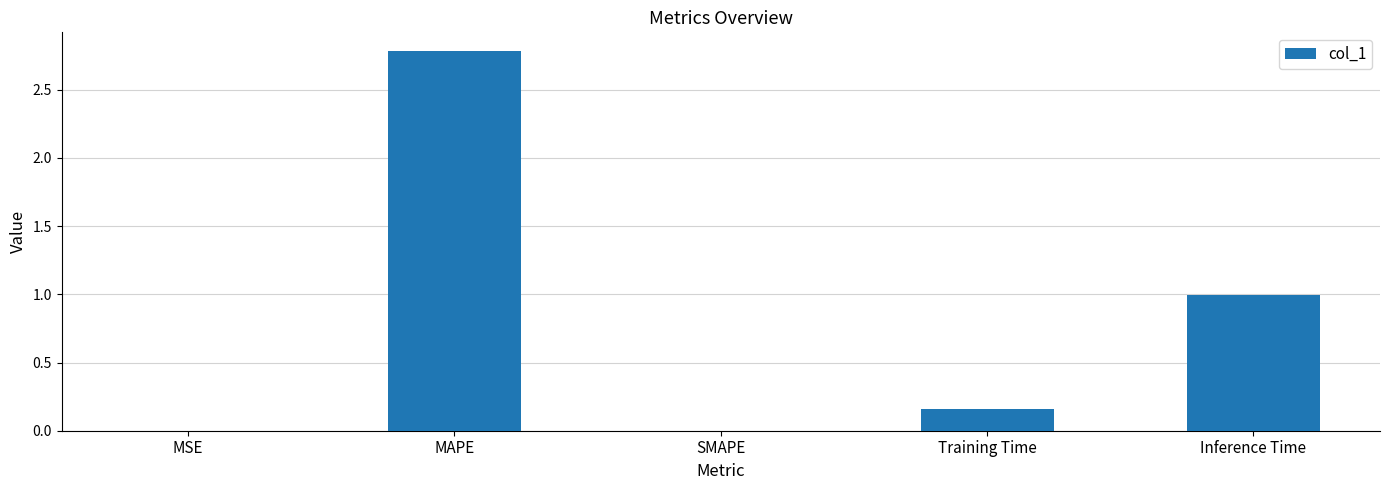

How many categories are shown in the chart?

5